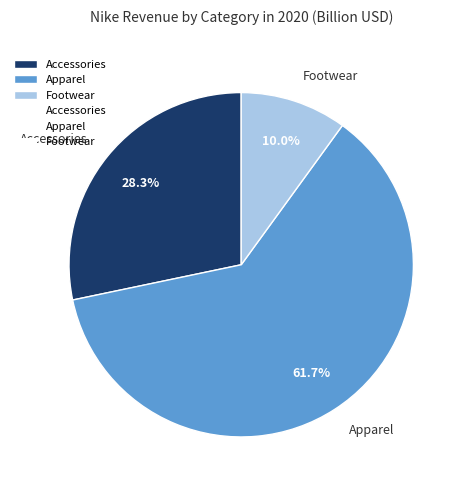

Combined, what portion of the pie is Footwear and Accessories?

38.3%